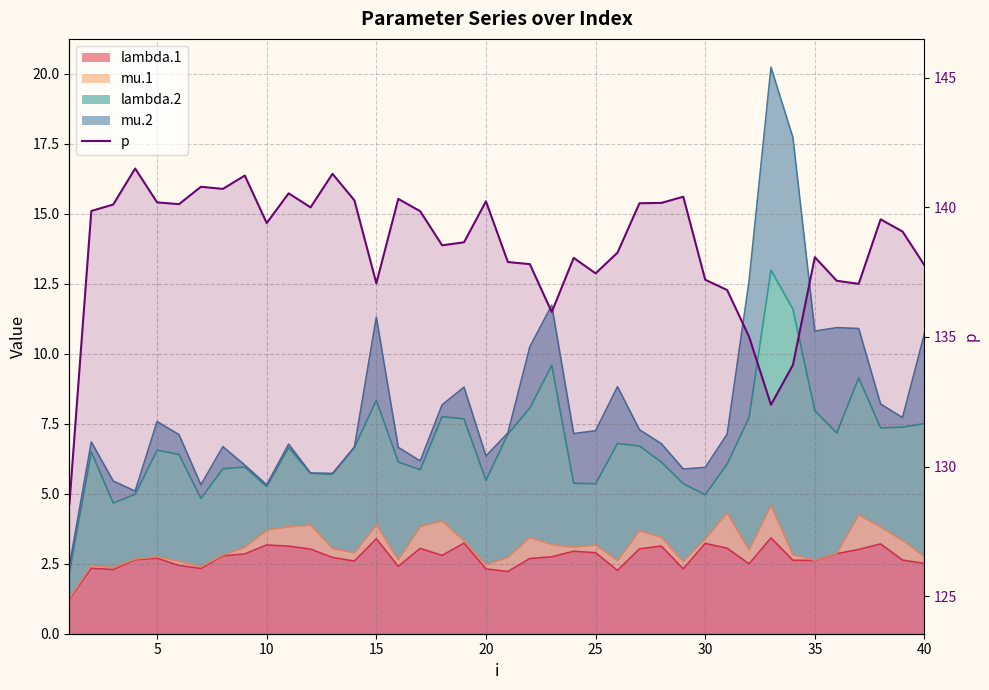

How many values are below 139?

19